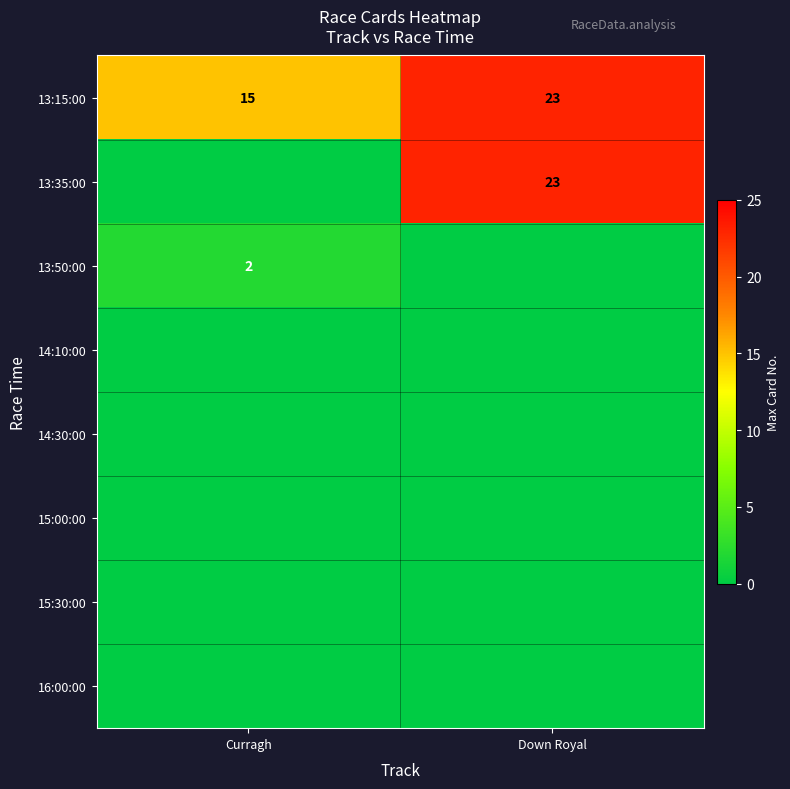

At which label is 13:15:00 closest to 19?

Curragh